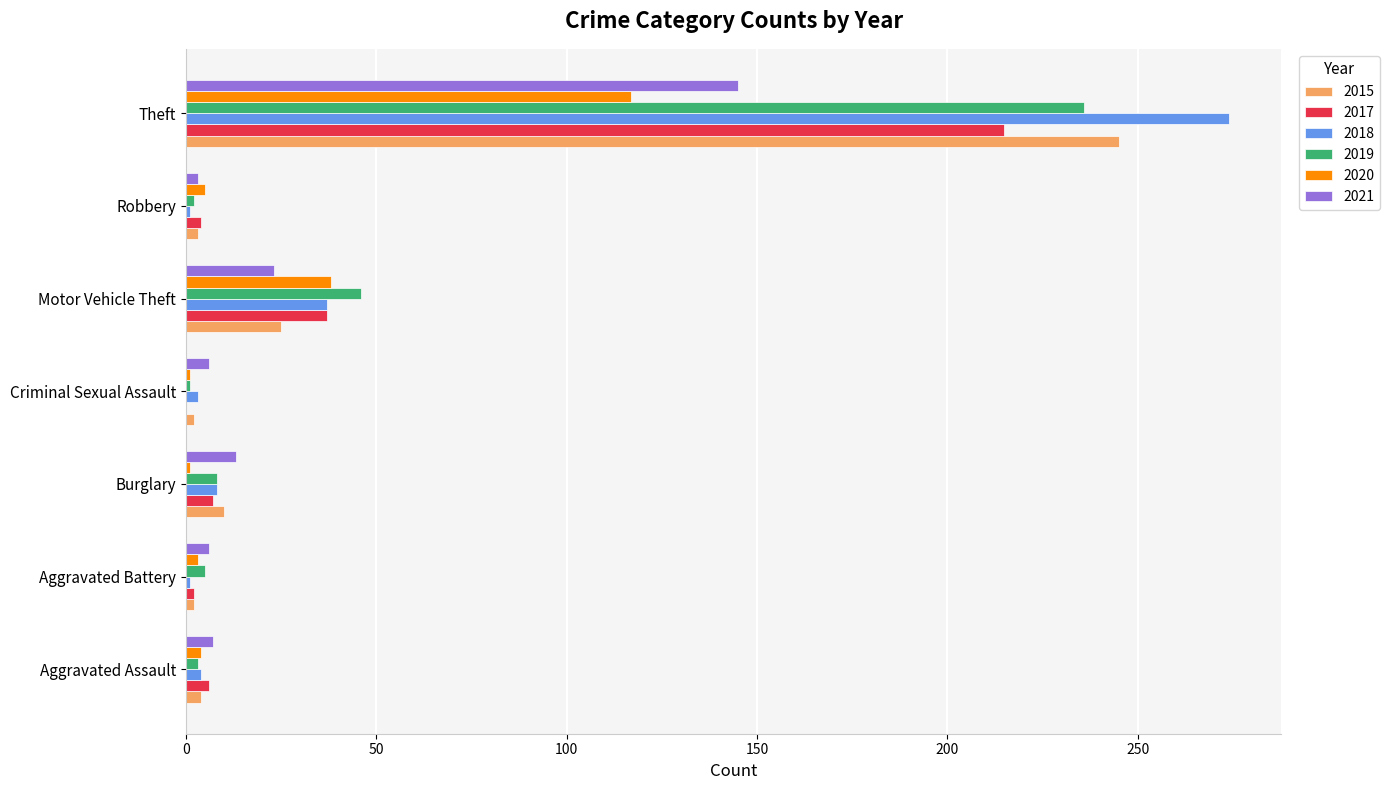

At which label does 2021 reach its peak?

Theft